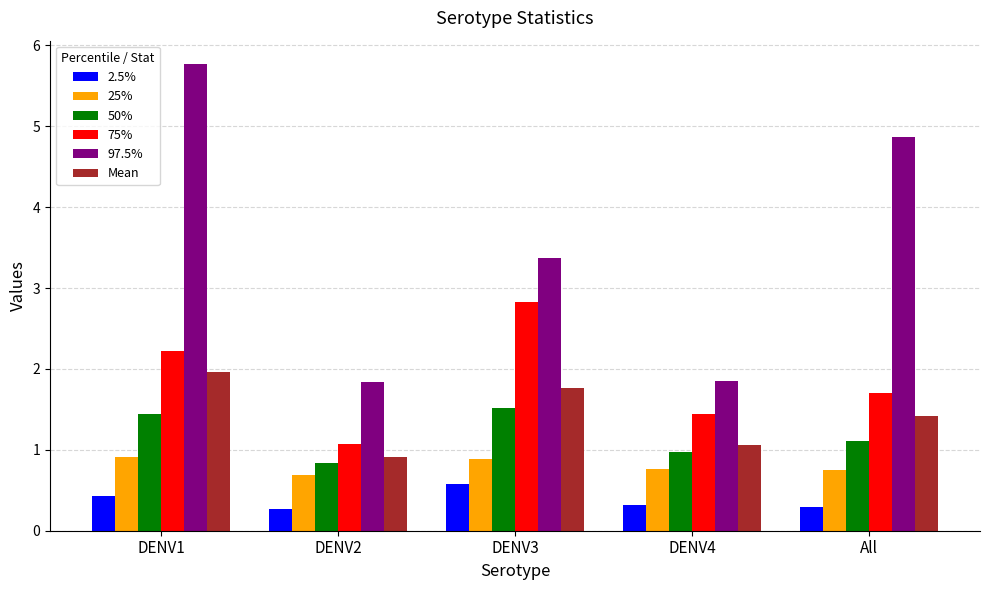

What is the highest value of the Mean series?

2.0